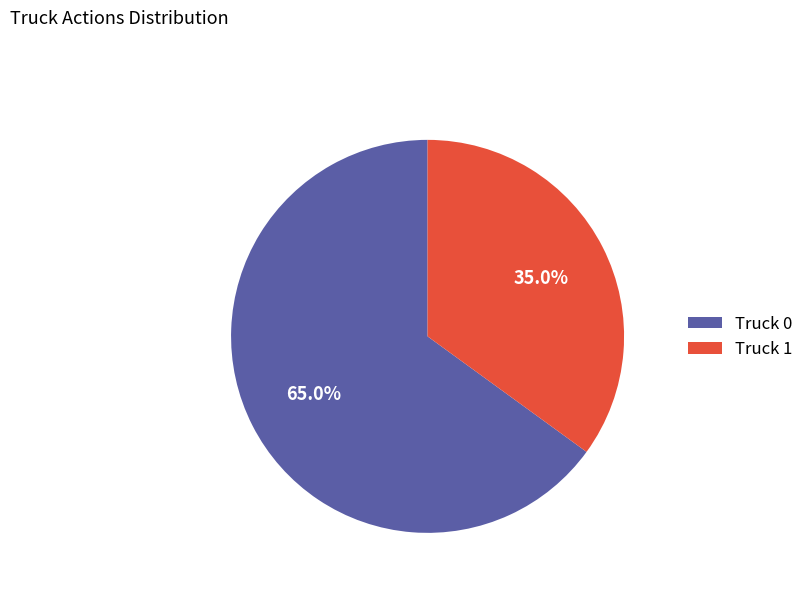

How many slices are in this pie chart?

2